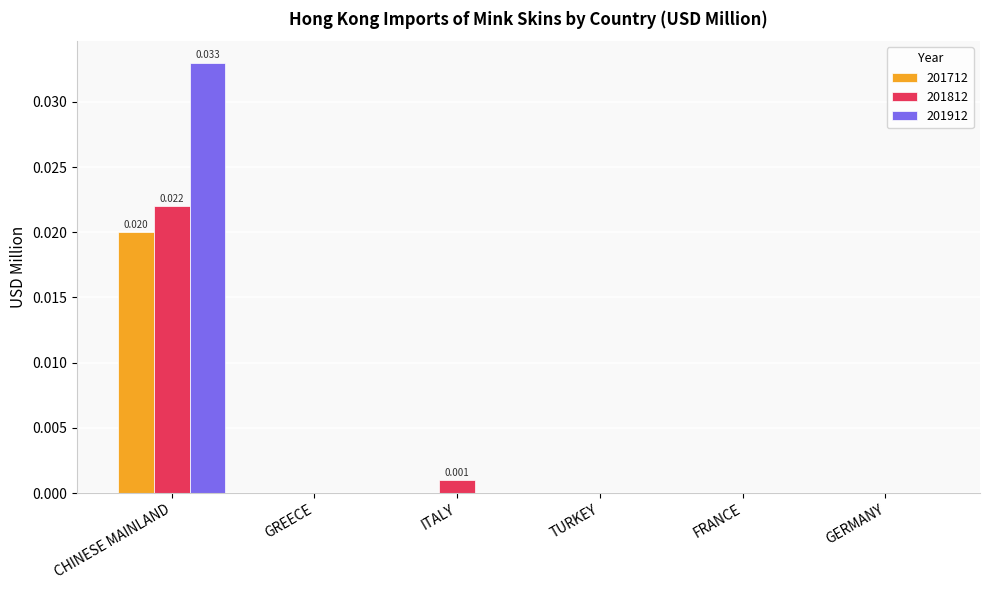

At which category is the sum across all series the highest?

CHINESE MAINLAND